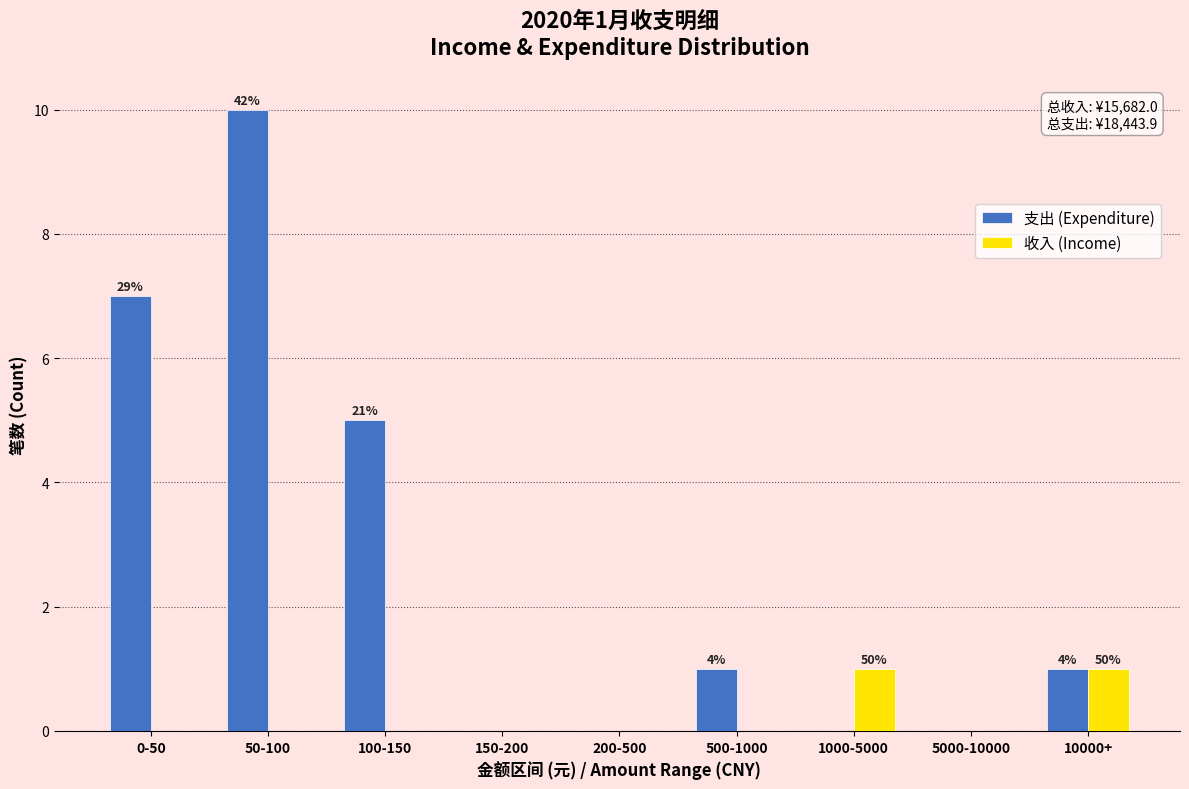

Reading left to right, what are all the values shown in this chart?

支出 (Expenditure): 0-50=7	50-100=10	100-150=5	150-200=0	200-500=0	500-1000=1	1000-5000=0	5000-10000=0	10000+=1
收入 (Income): 0-50=0	50-100=0	100-150=0	150-200=0	200-500=0	500-1000=0	1000-5000=1	5000-10000=0	10000+=1